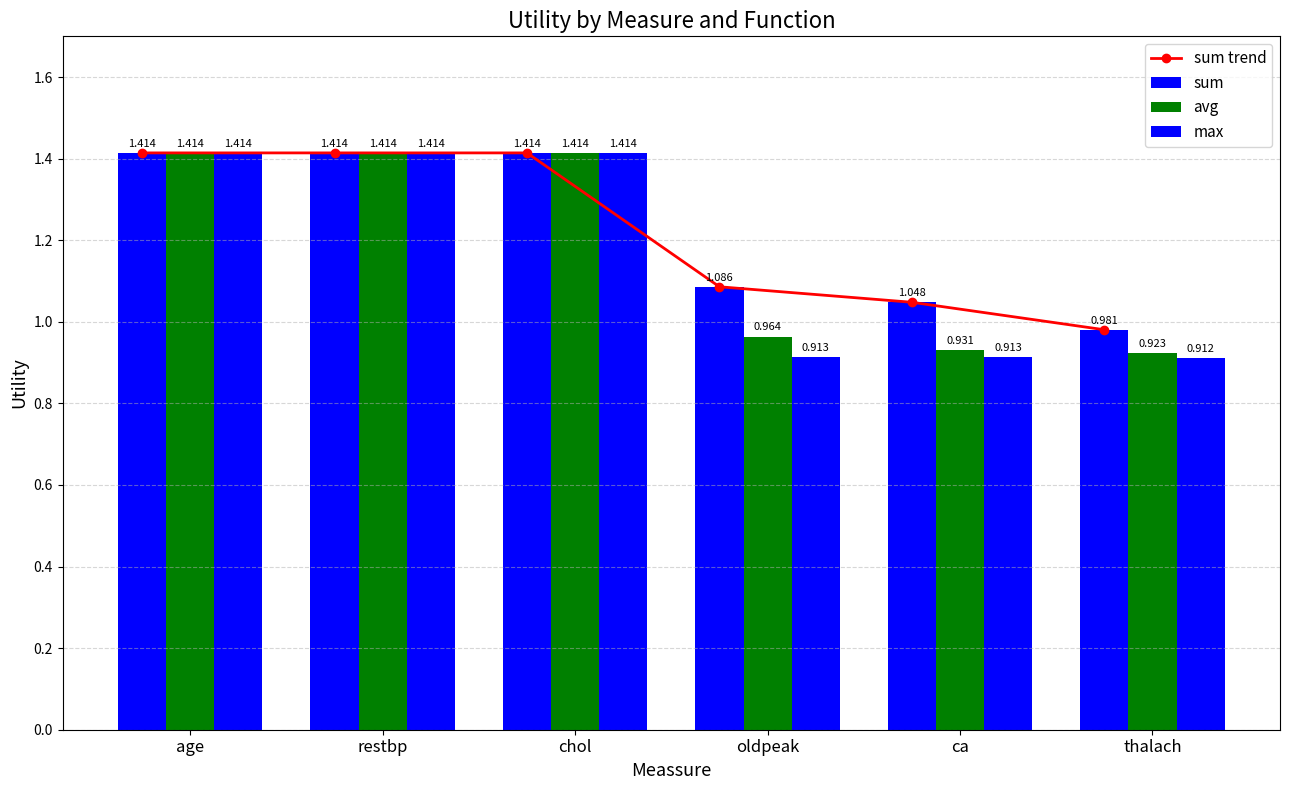

What is the sum of all sum values?

7.4